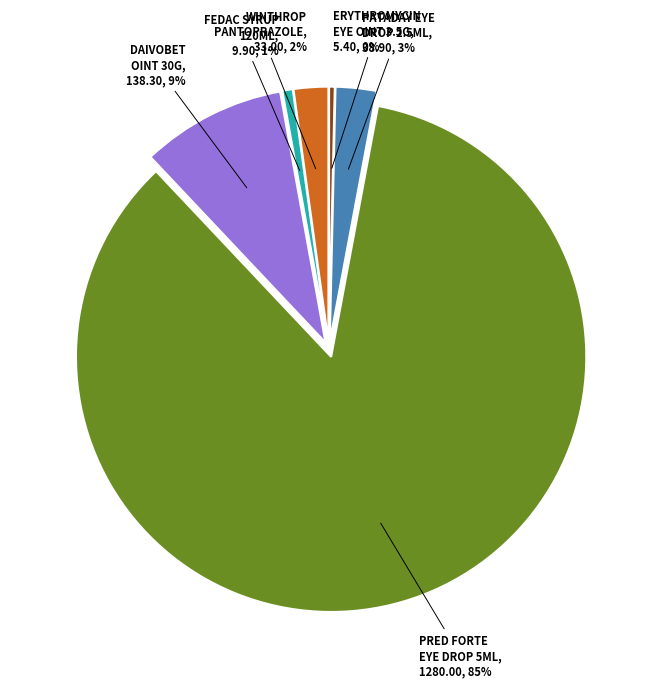

To the nearest percent, what is the difference between the largest and smallest slice percentages?

85%